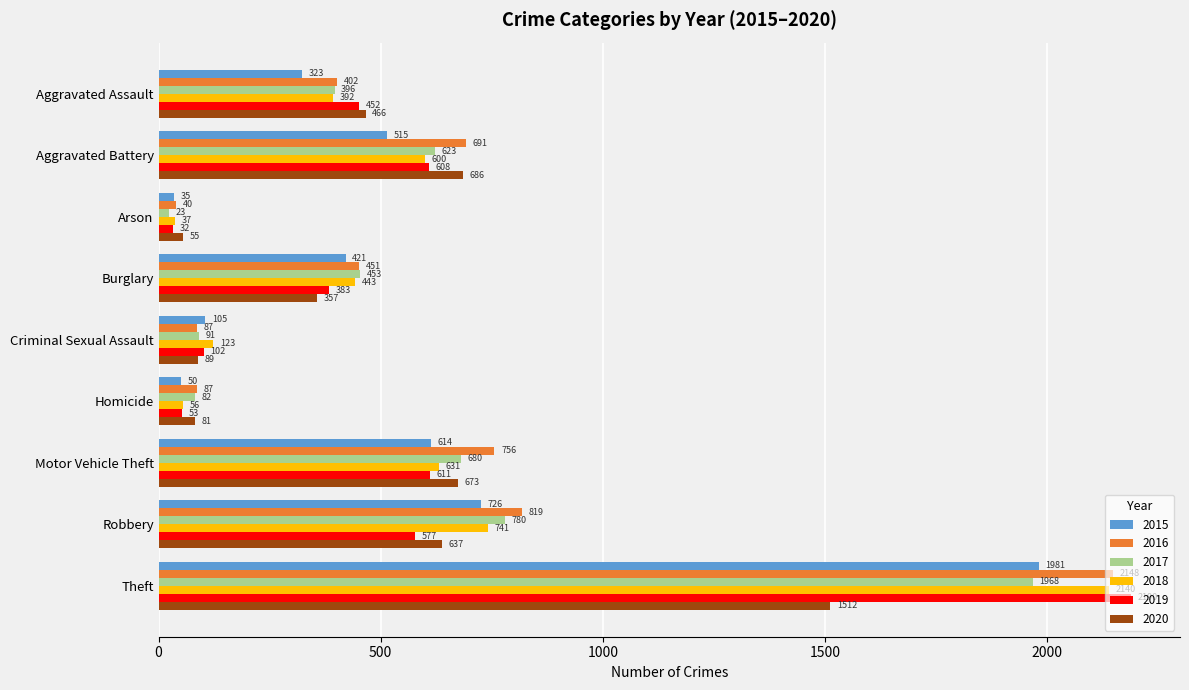

What is the difference between the maximum and minimum values in the 2020 series?

1457